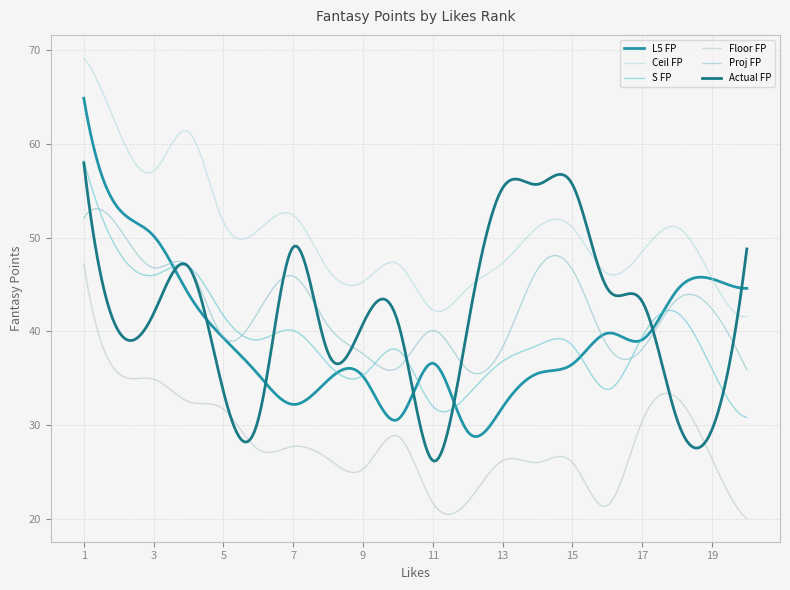

How many lines are shown in the chart?

6